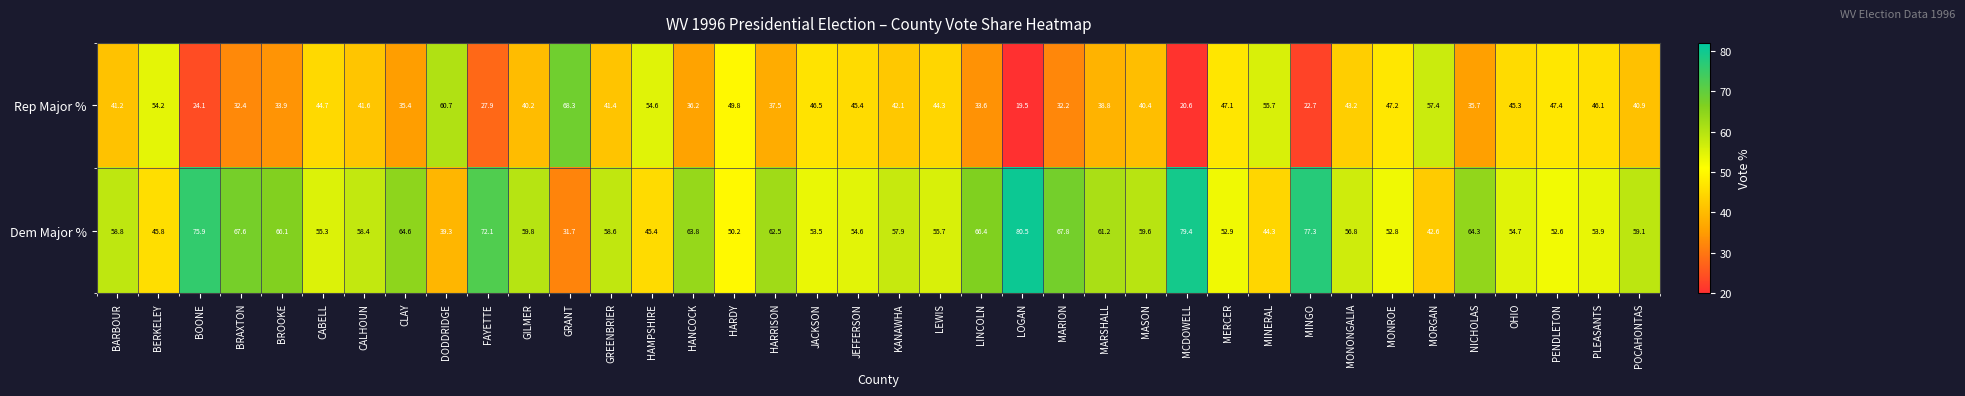

What is the difference between the maximum and second lowest values in the Rep Major % series?

47.7